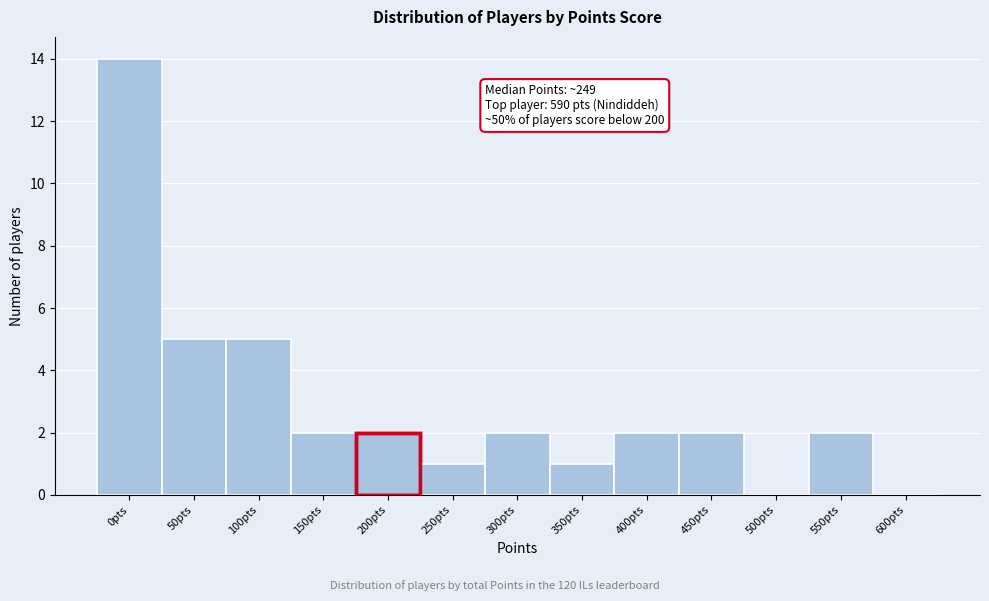

Reading right to left, transcribe all the data shown in this chart.

600pts=0	550pts=2	500pts=0	450pts=2	400pts=2	350pts=1	300pts=2	250pts=1	200pts=2	150pts=2	100pts=5	50pts=5	0pts=14